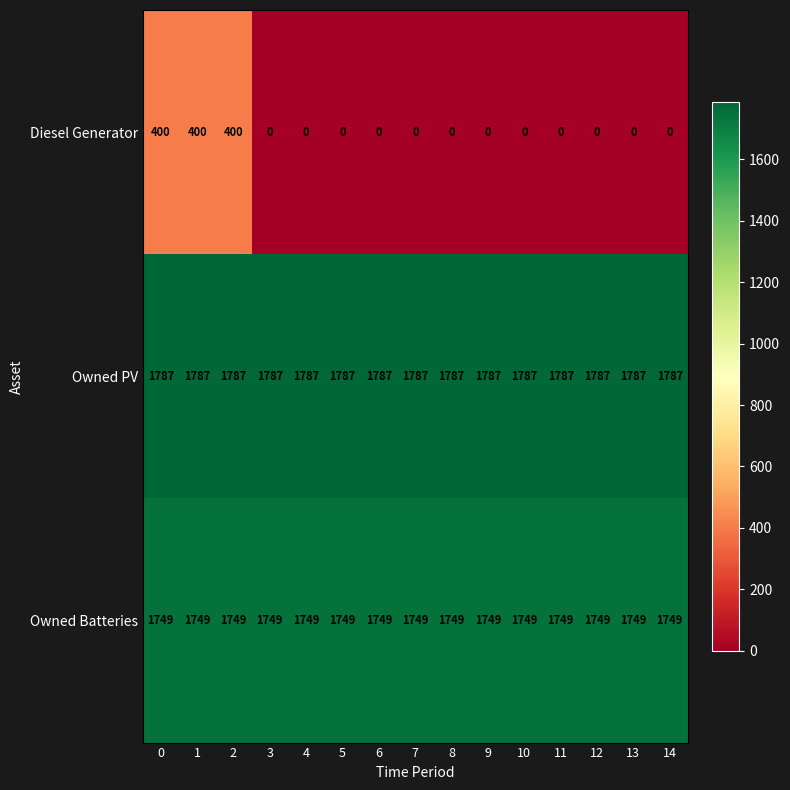

Which series has the largest total across all categories?

Owned PV